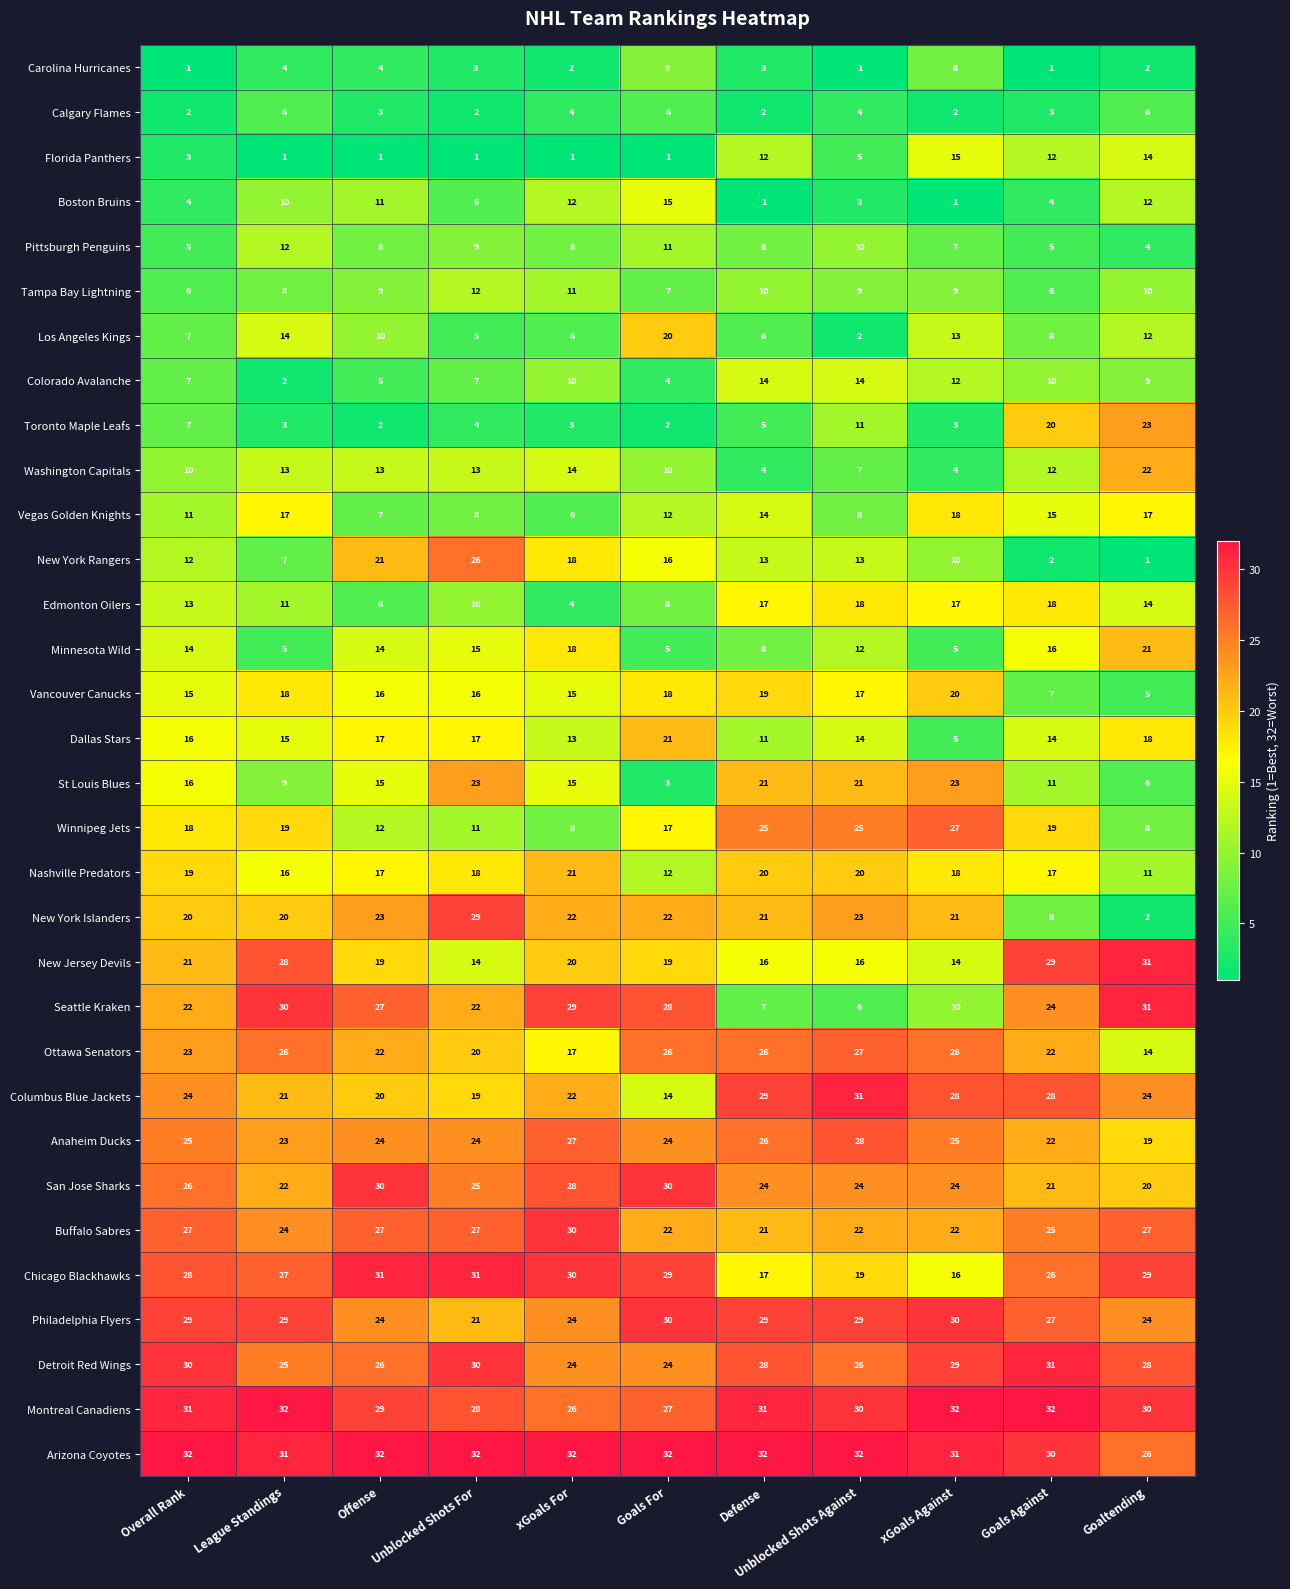

Which series changed the most between Goals For and Goaltending?

Toronto Maple Leafs